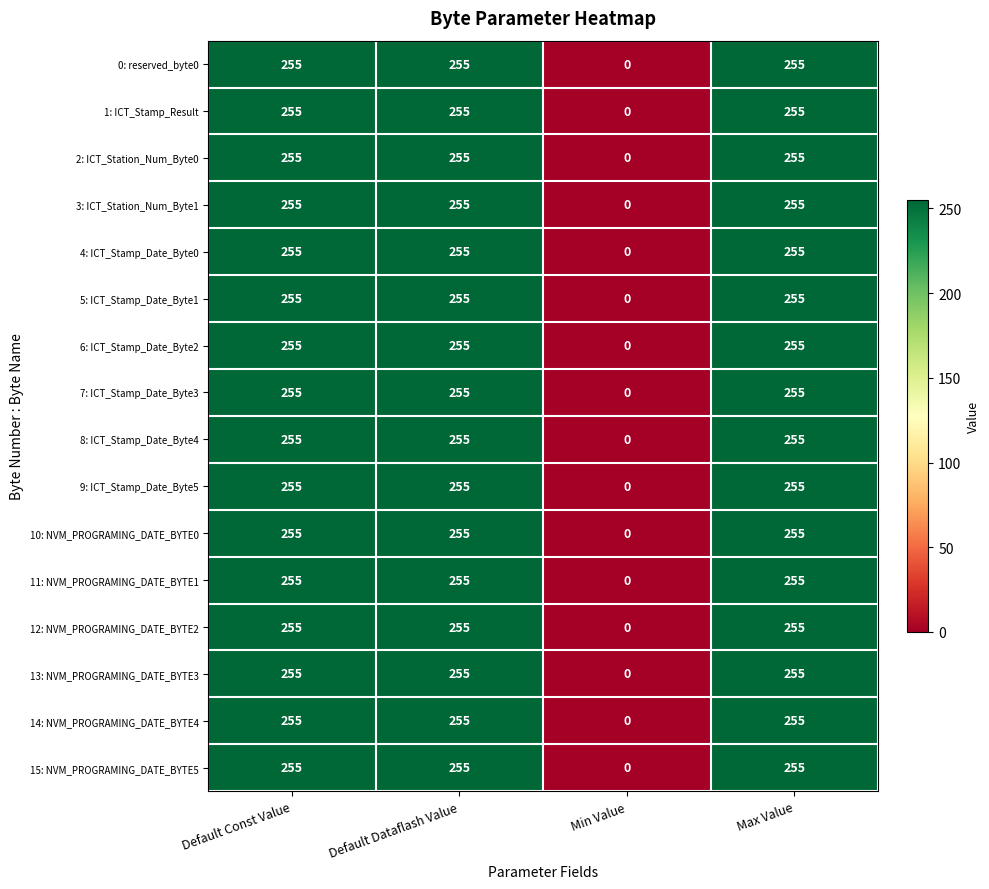

Which category has the lowest value in the 14: NVM_PROGRAMING_DATE_BYTE4 series?

Min Value